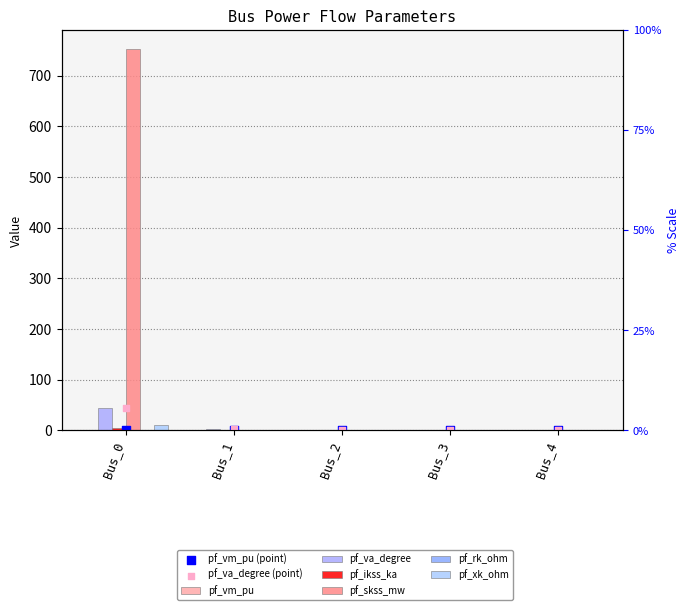

Is the value of pf_vm_pu at Bus_1 greater than the value of pf_skss_mw at Bus_2?

Yes